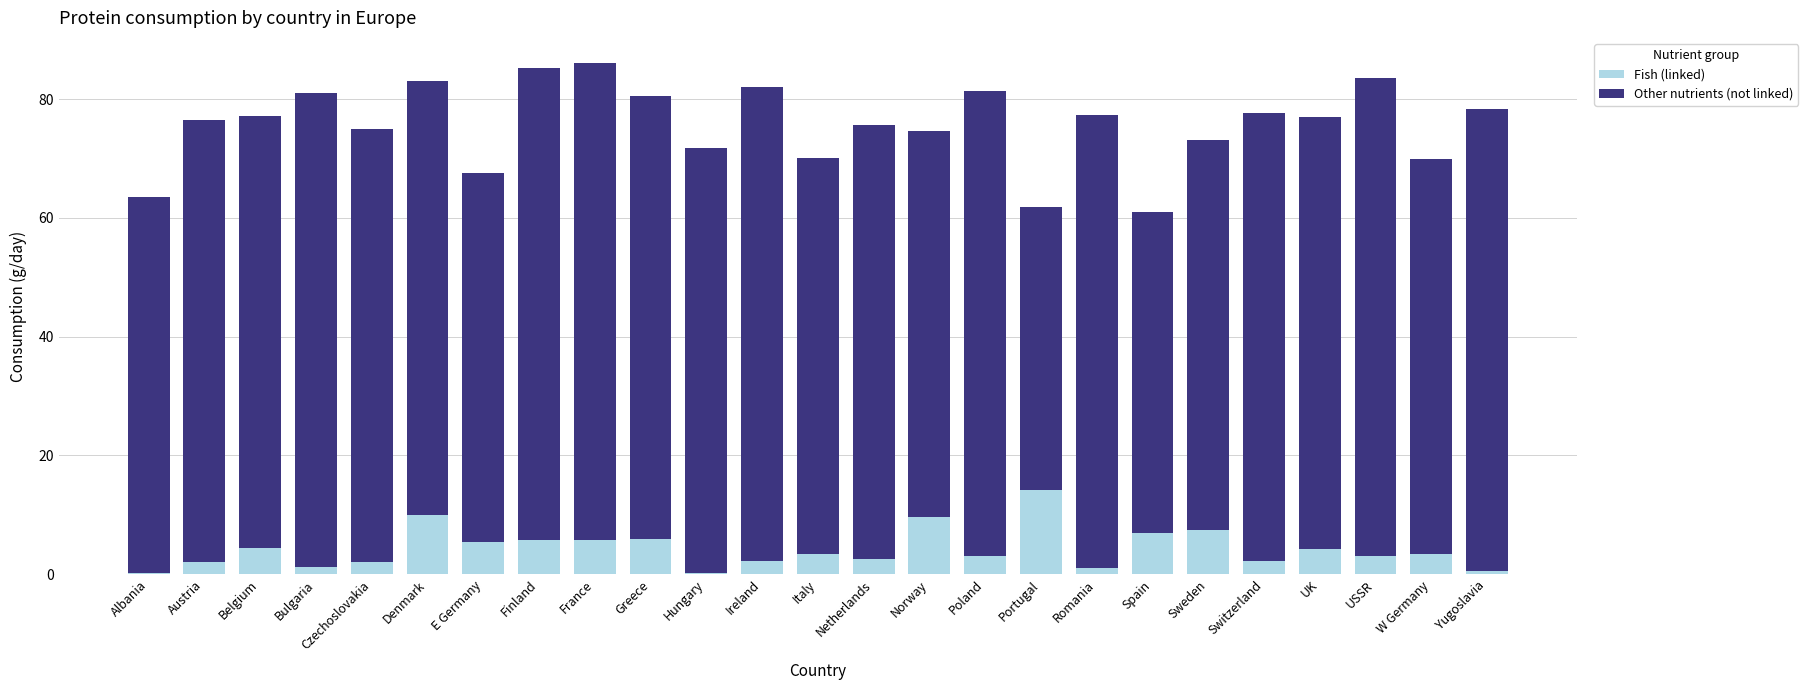

At which label does Fish (linked) reach its peak?

Portugal